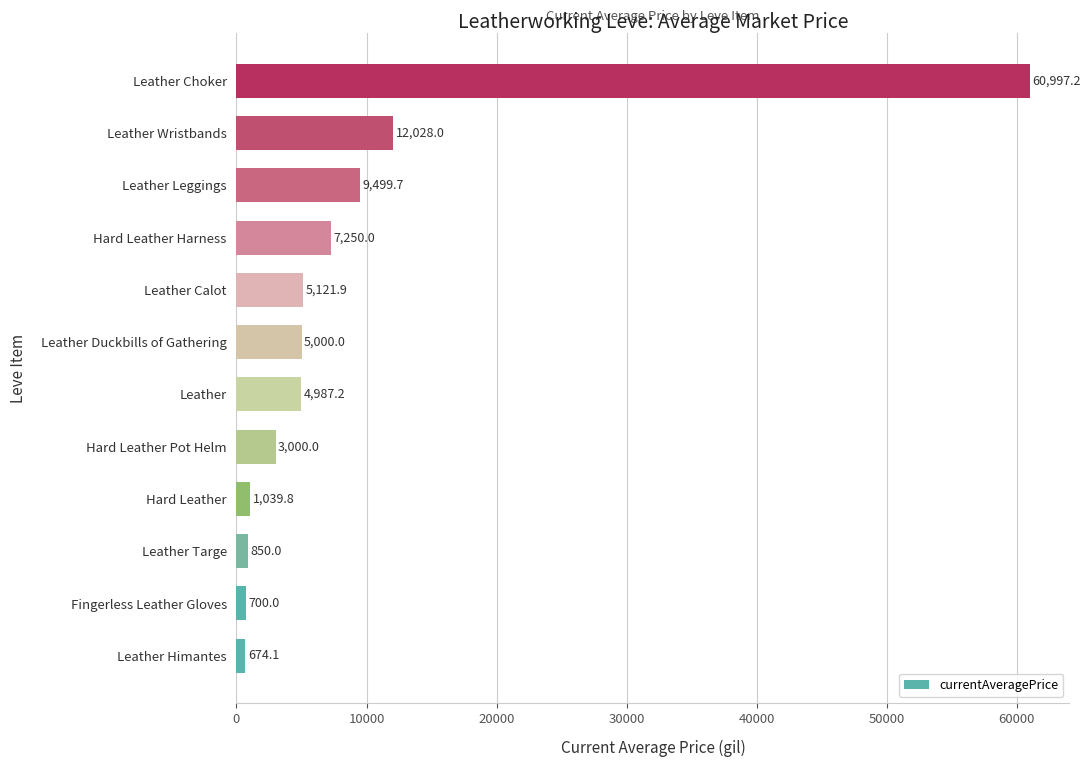

Approximately how many times larger is the value at Hard Leather compared to Fingerless Leather Gloves?

1.5